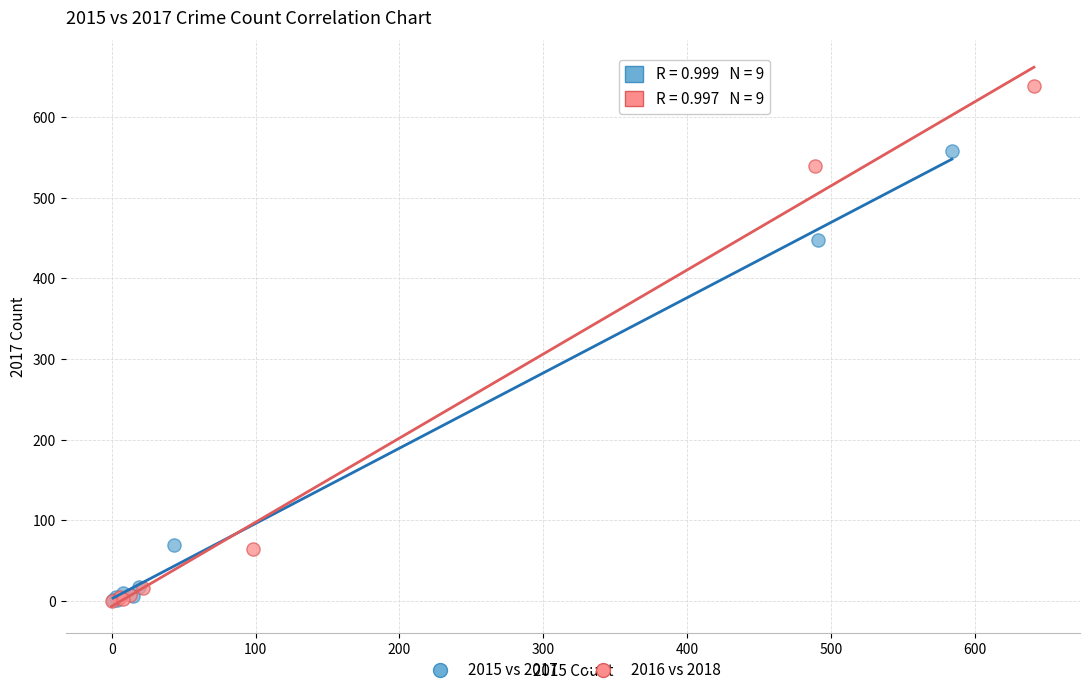

Which series has the largest Y range (max minus min)?

2016 vs 2018